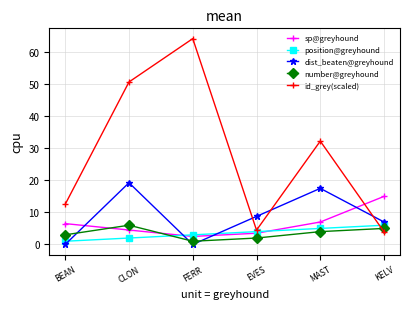

True or false: sp@greyhound and dist_beaten@greyhound cross at least once.

True